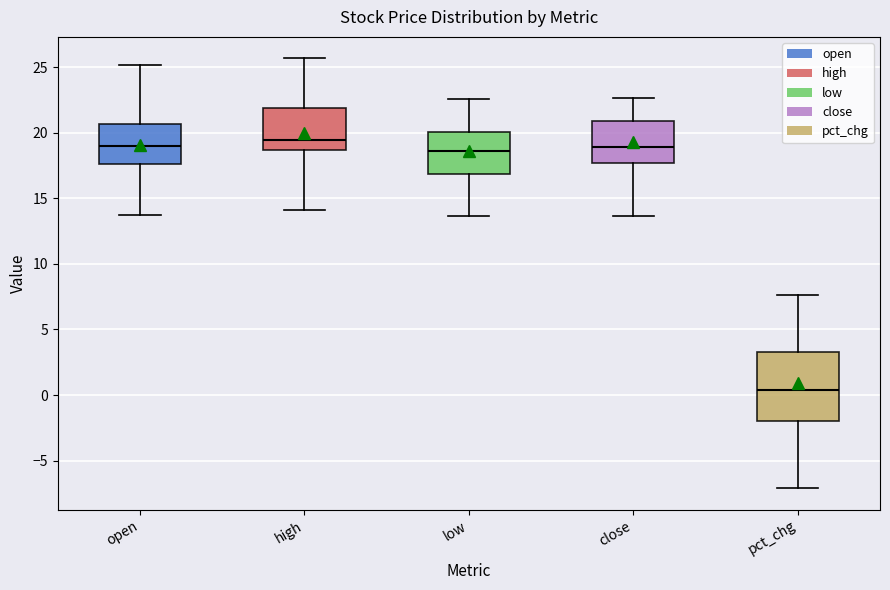

Which box's median line is the highest?

high